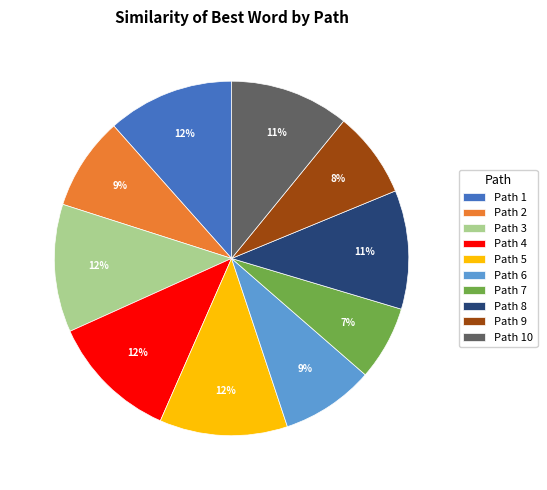

Is there a majority slice in this chart?

No